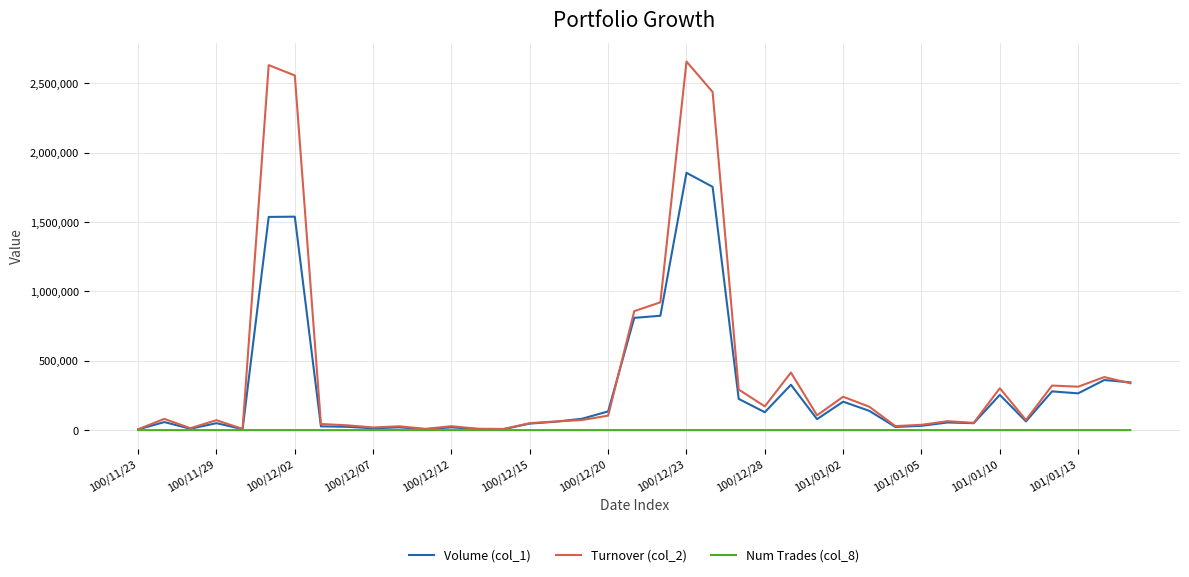

What is the greatest value displayed?

2655730